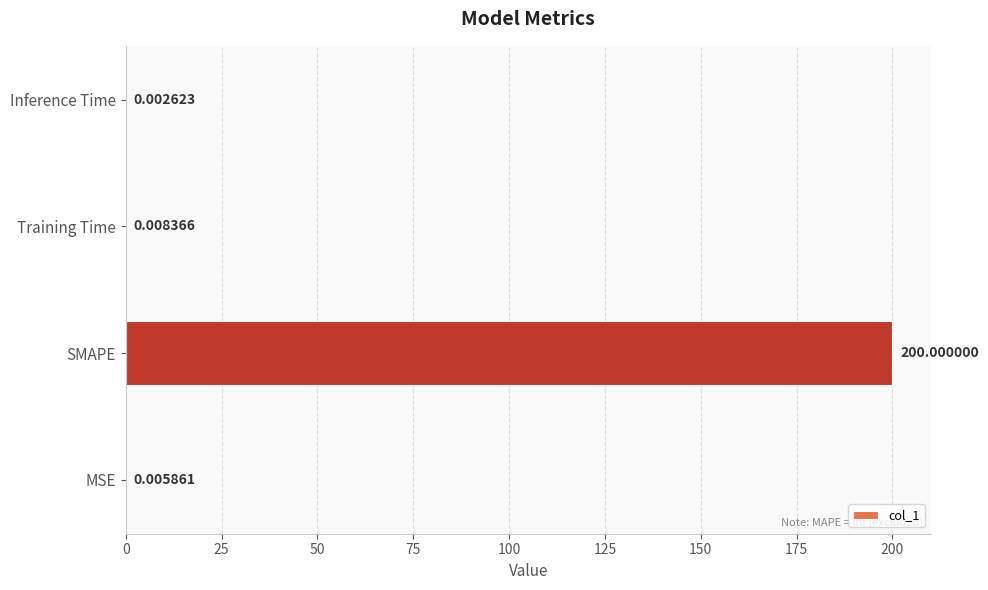

Which has a higher value, MSE or Inference Time?

MSE